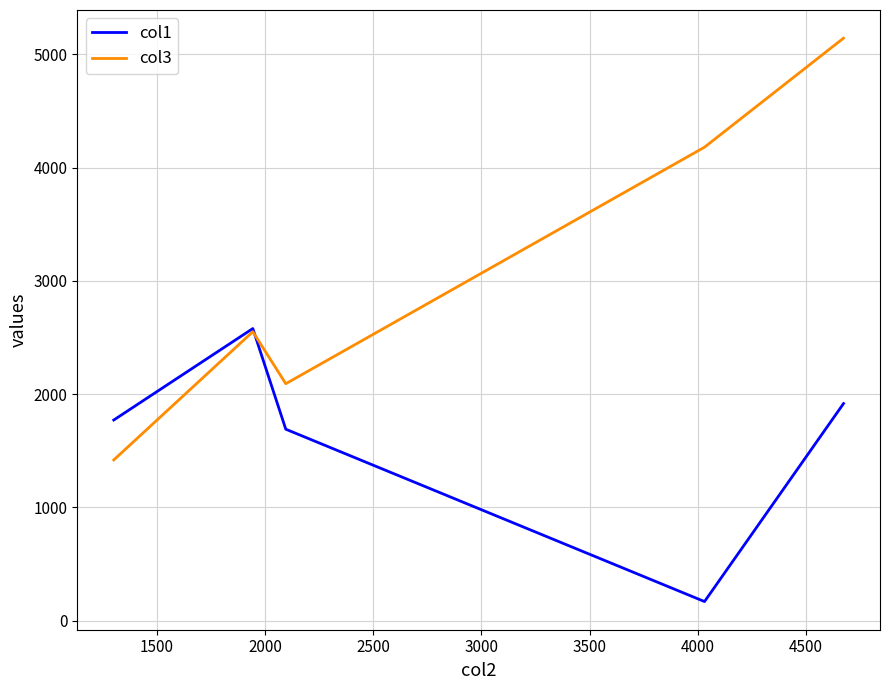

What is the highest value of the col3 series?

5142.8